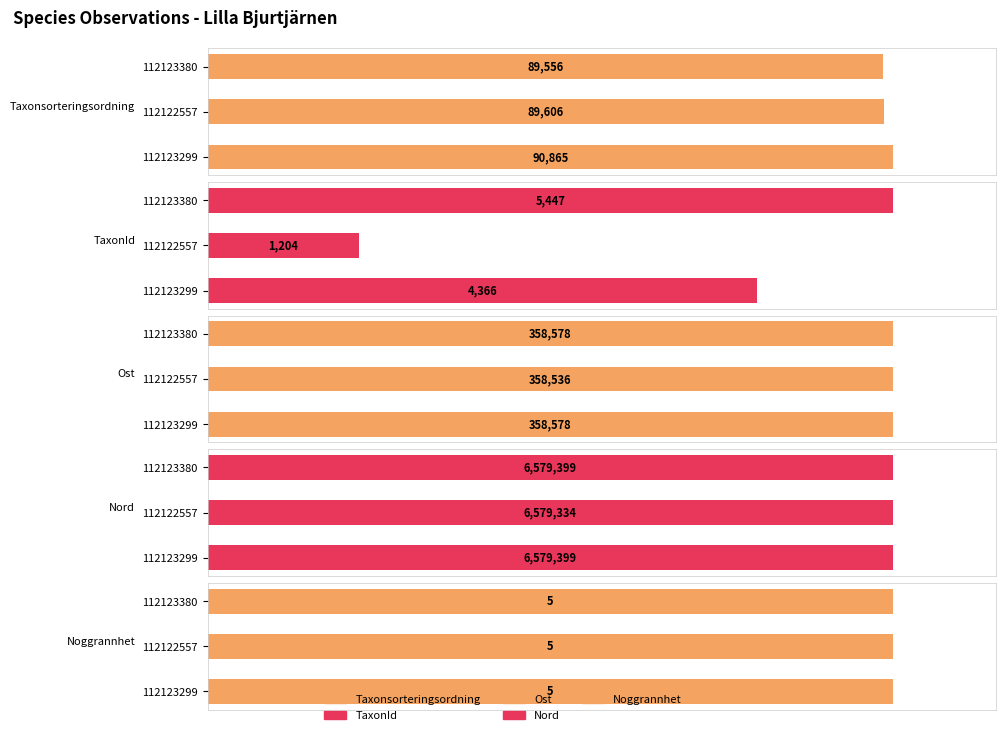

The Ost series shows 168.4 at 112123380. True or false?

False